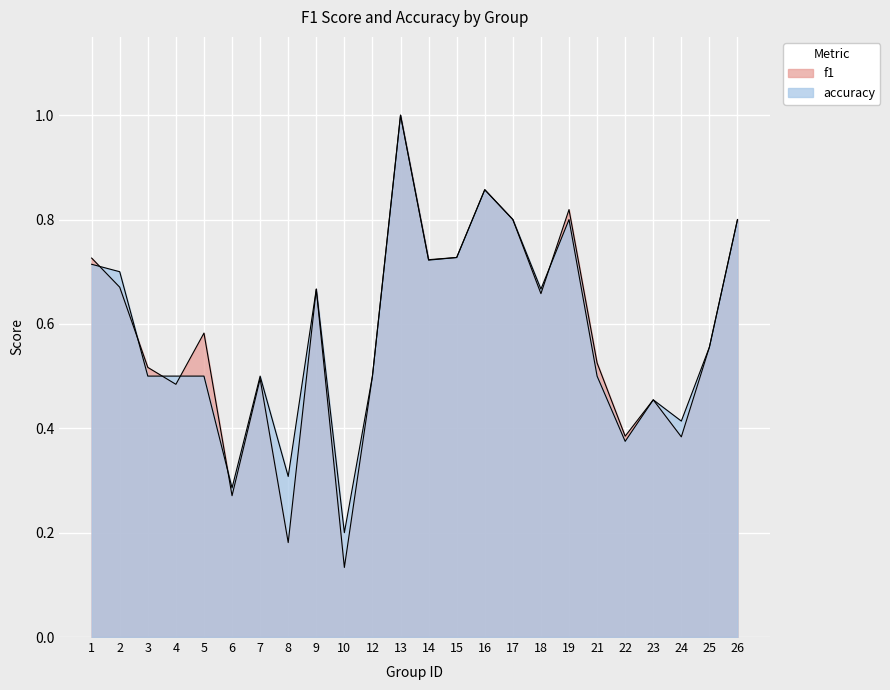

In f1, how many points are lower than both neighbors (excluding endpoints)?

8